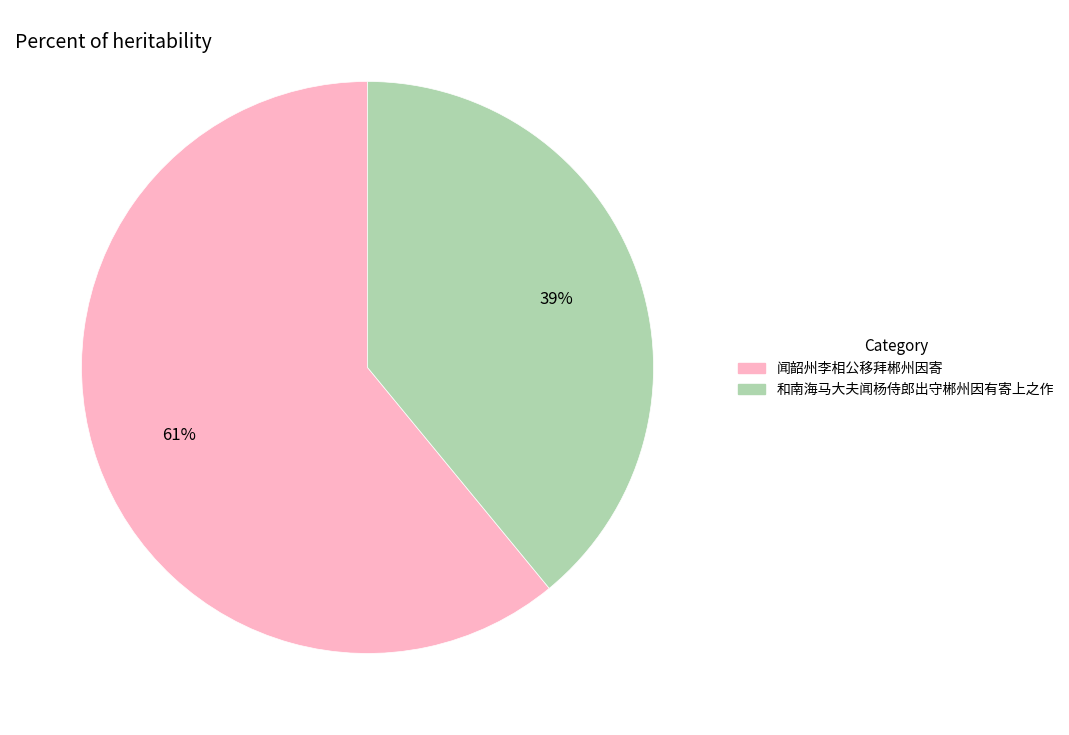

Is it true that 和南海马大夫闻杨侍郎出守郴州因有寄上之作 is 49% of the pie?

False